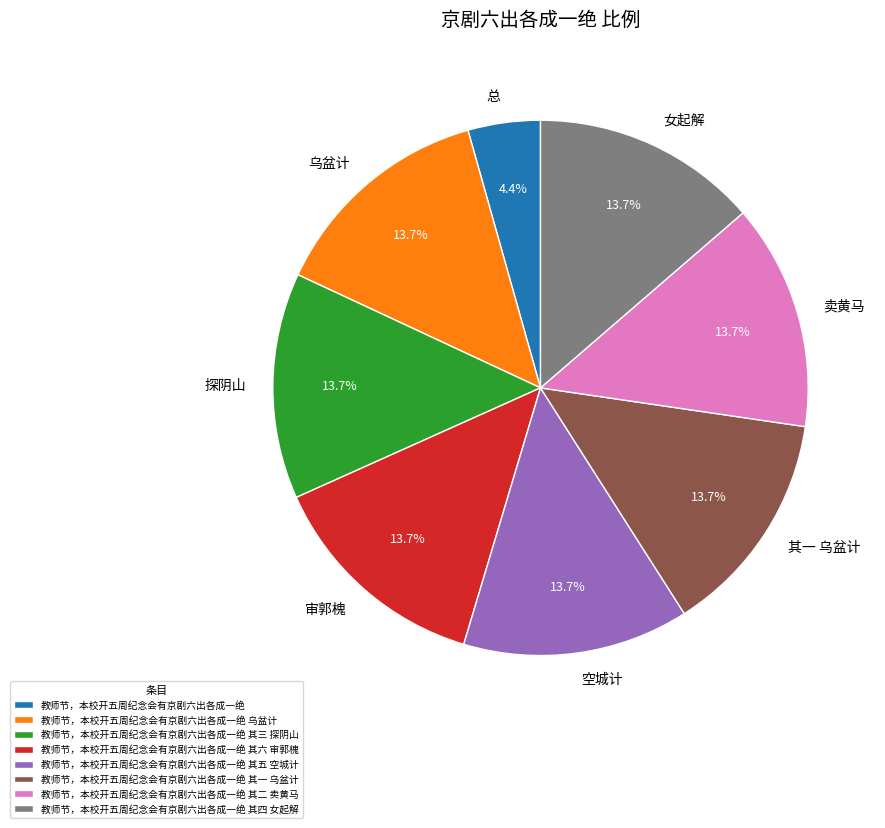

Does 教师节，本校开五周纪念会有京剧六出各成一绝 account for over 50% of the chart?

No